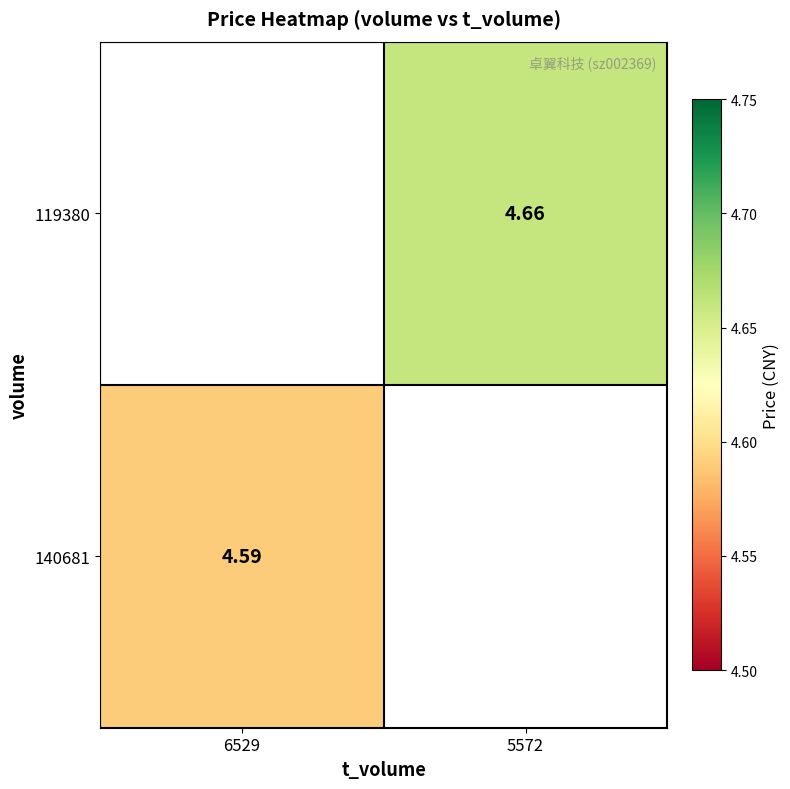

The 119380 series shows 7.5 at 5572. True or false?

False